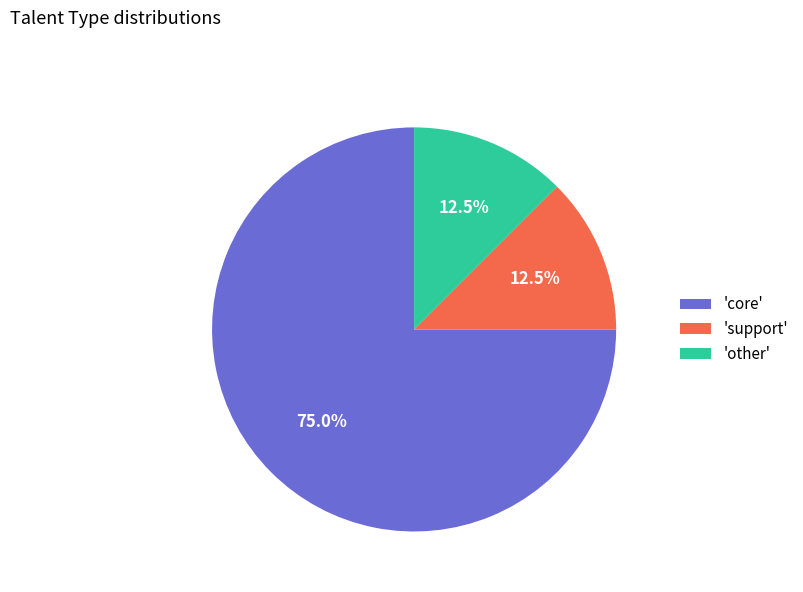

Which category has the biggest portion of the pie?

'core'